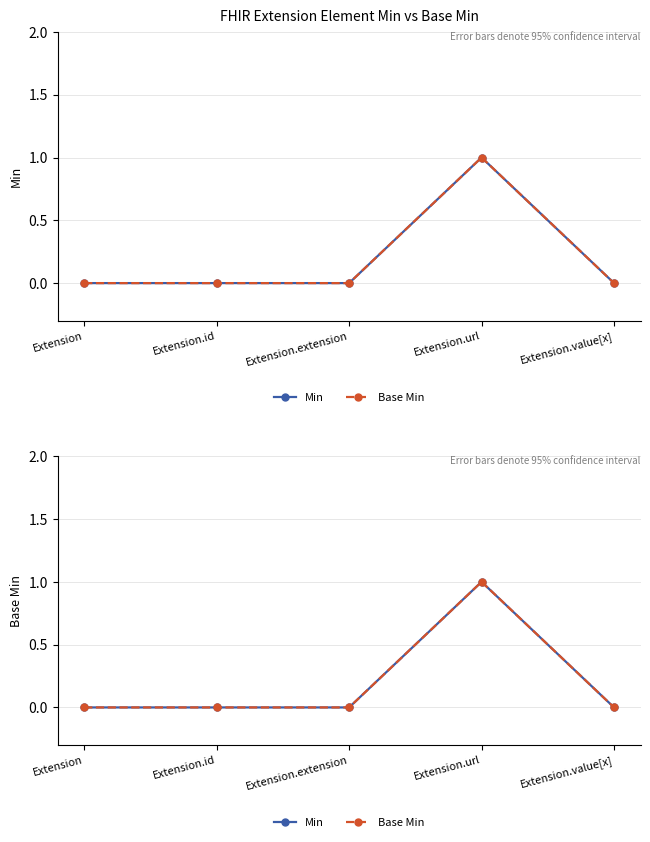

How many values in Min are above zero?

1